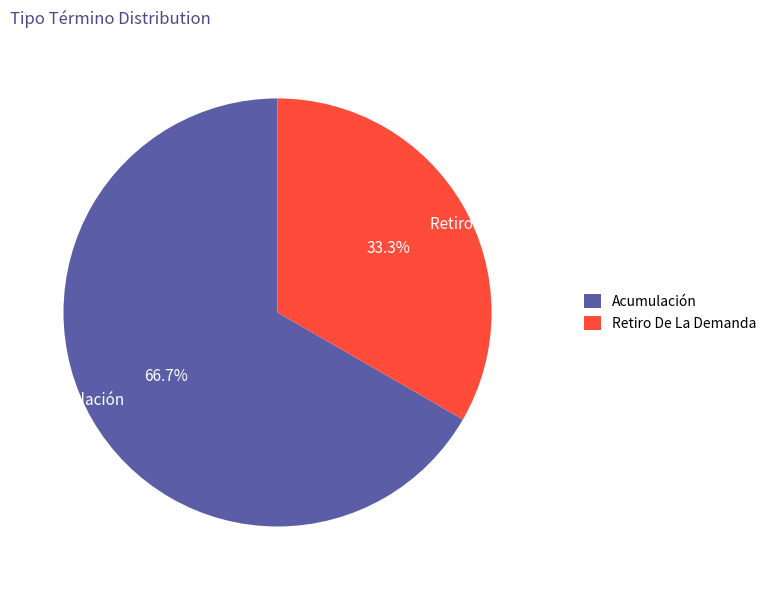

To the nearest percent, what portion does Acumulación represent?

67%